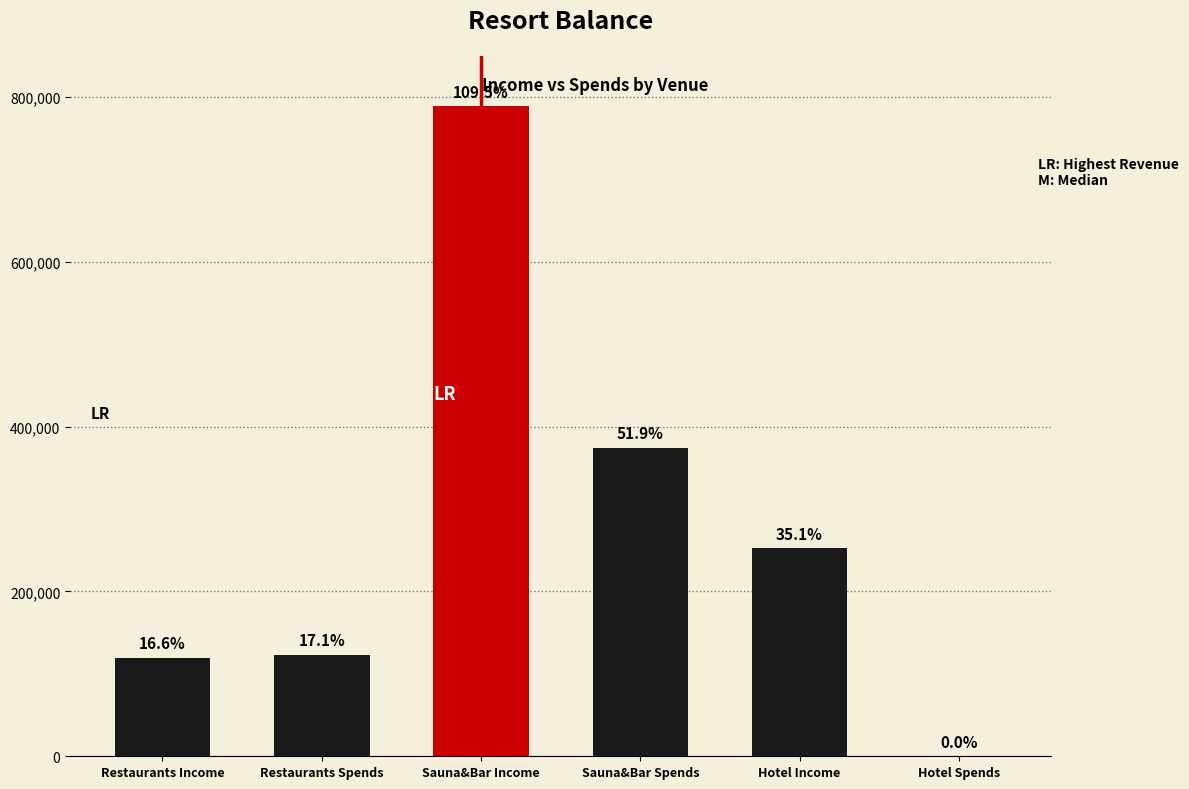

Where does the data first go above 252600?

Sauna&Bar Income